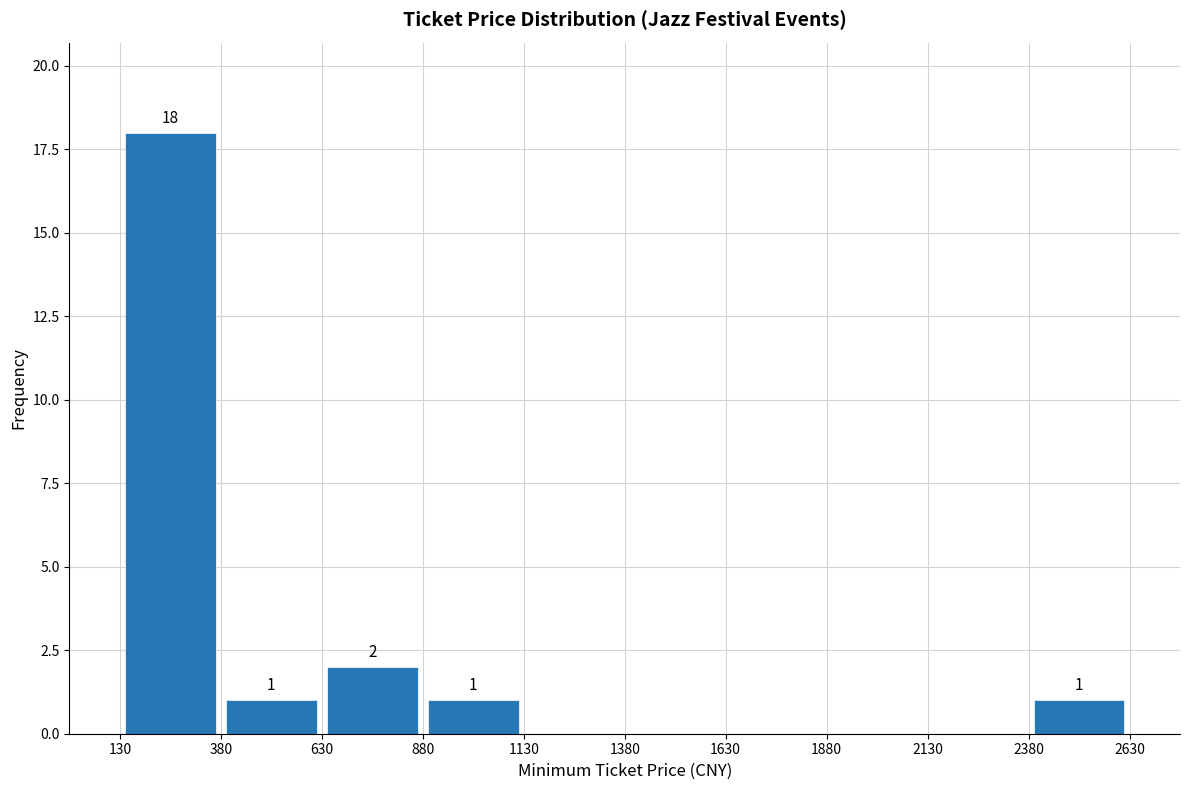

Which range on the x-axis has the tallest bar?

130 to 380